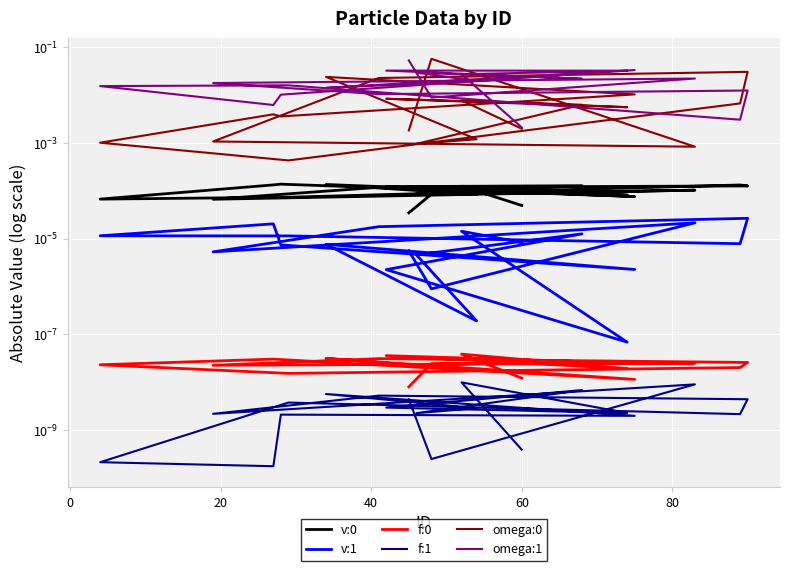

How many categories are shown in the chart?

20